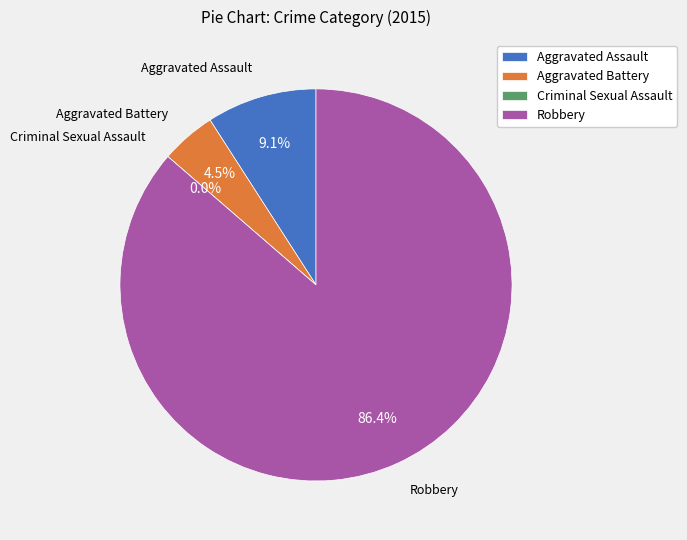

To the nearest percent, what percentage of the pie is Robbery?

86%